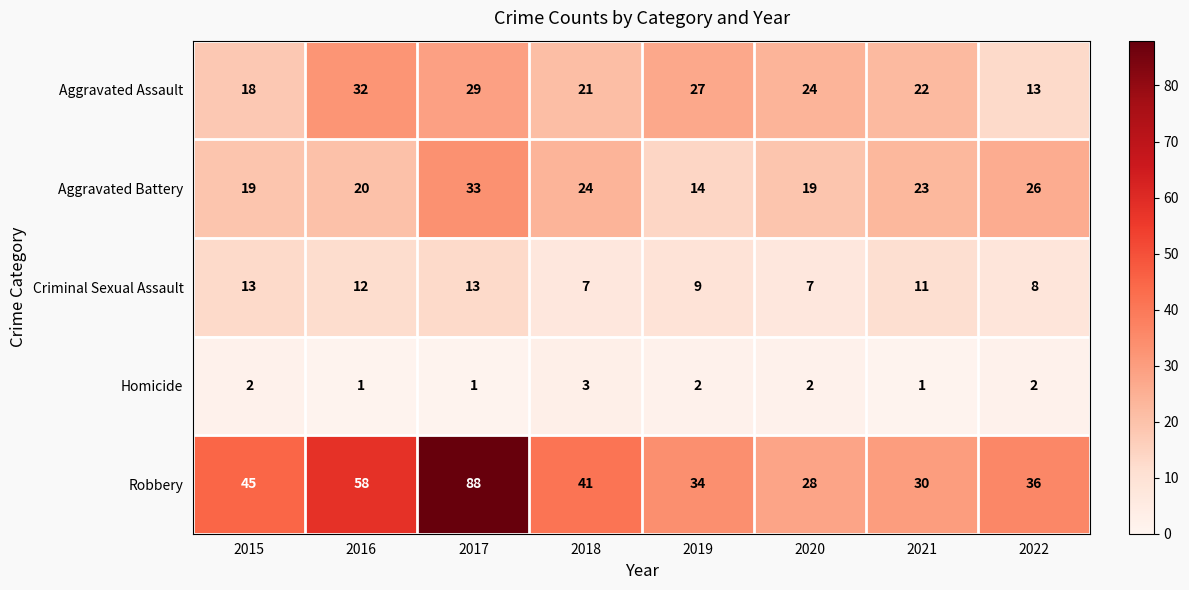

How many categories are shown in the chart?

8